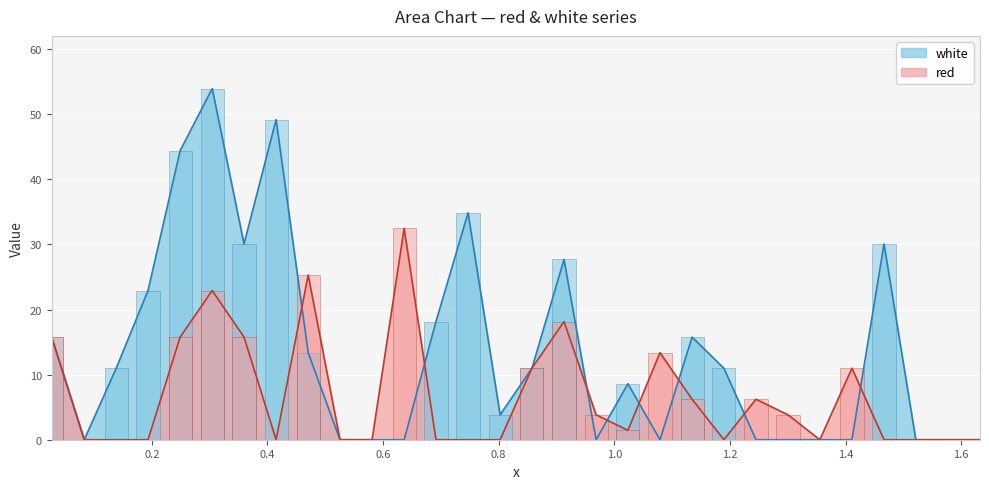

Which series changed the most between 0.3595 and 0.913?

red